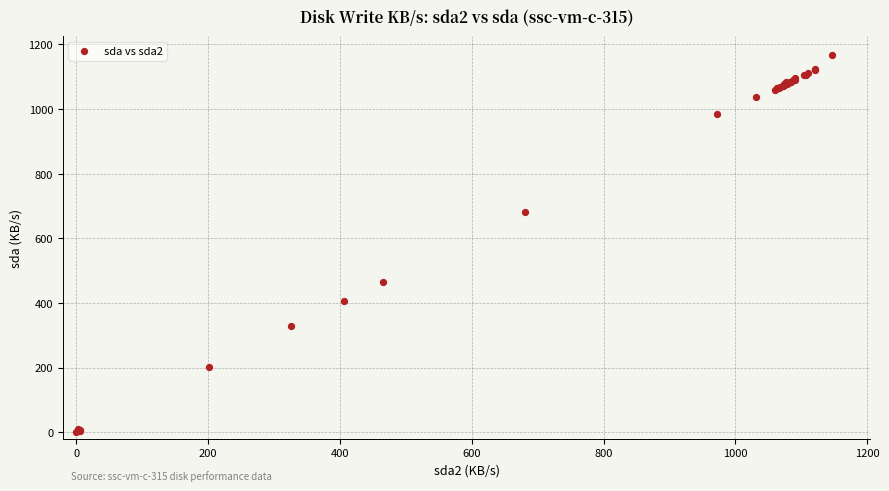

What Y value in the scatter plot is closest to 583?

682.2